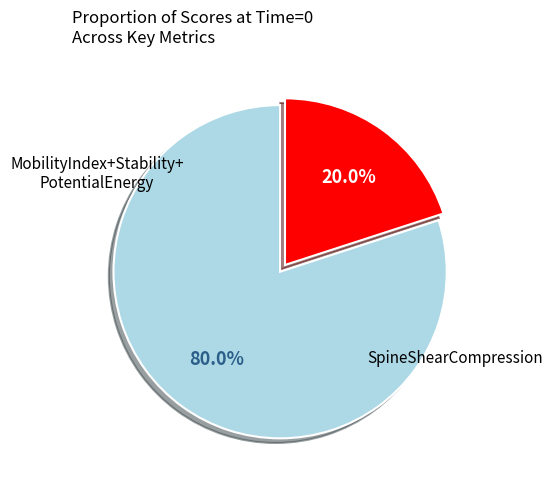

Does any single category account for the majority?

Yes